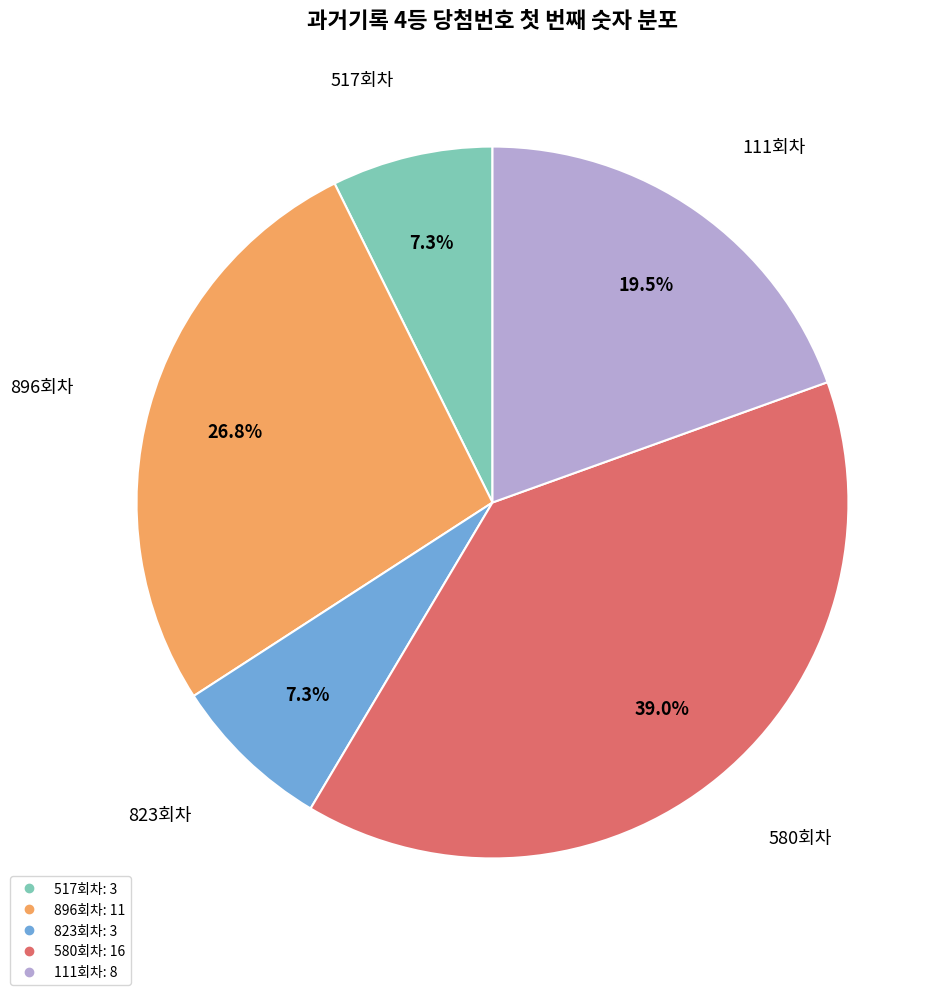

Is there any slice that represents more than half of the pie?

No